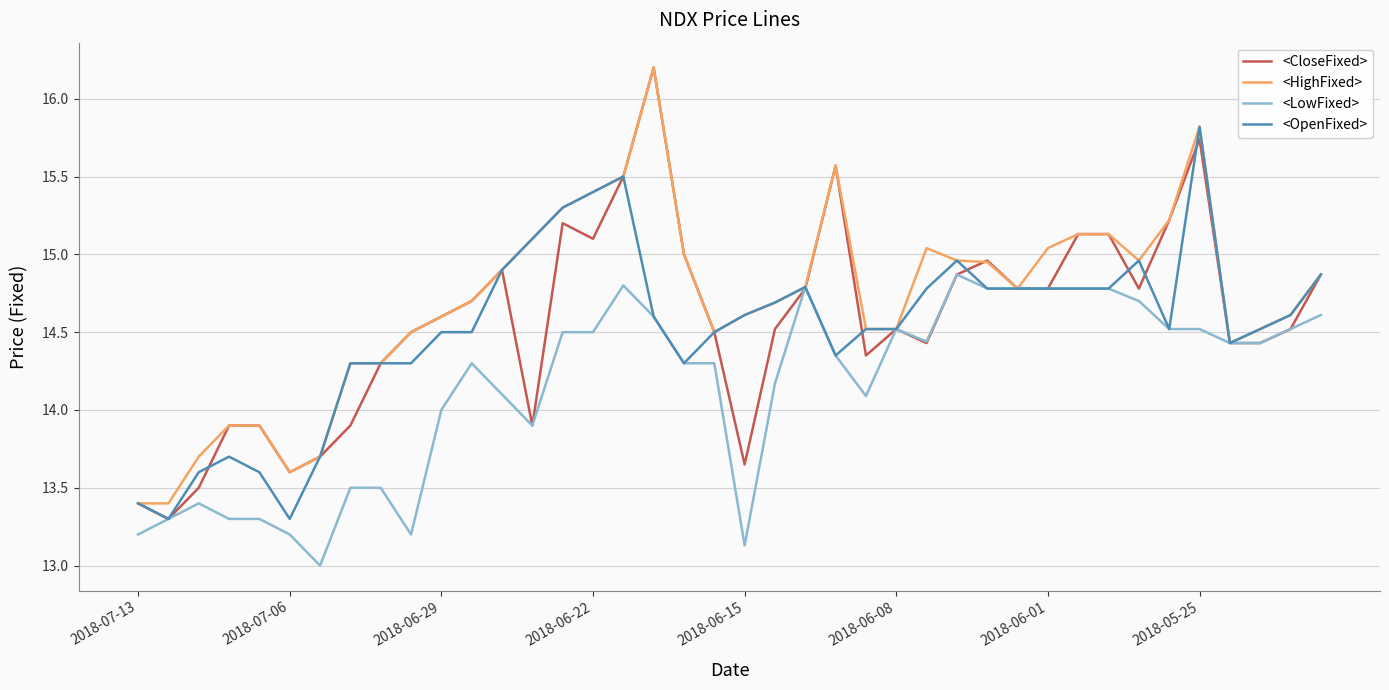

What is the minimum value shown in the chart?

13.0